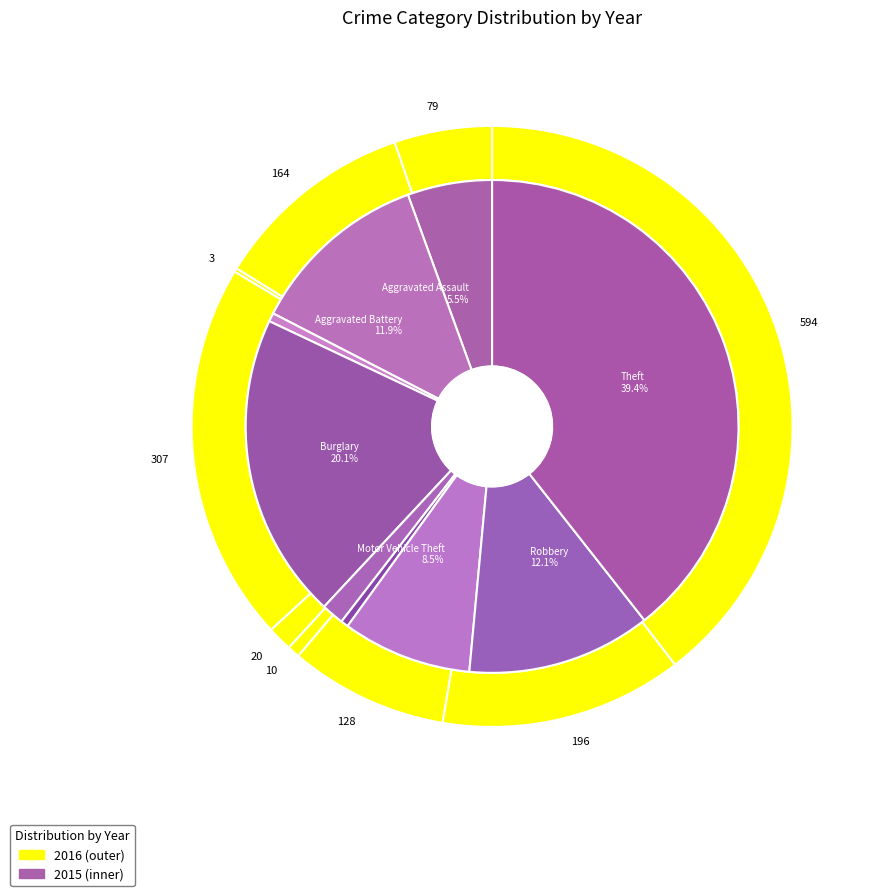

What portion of the pie excludes Aggravated Battery?

88.1%